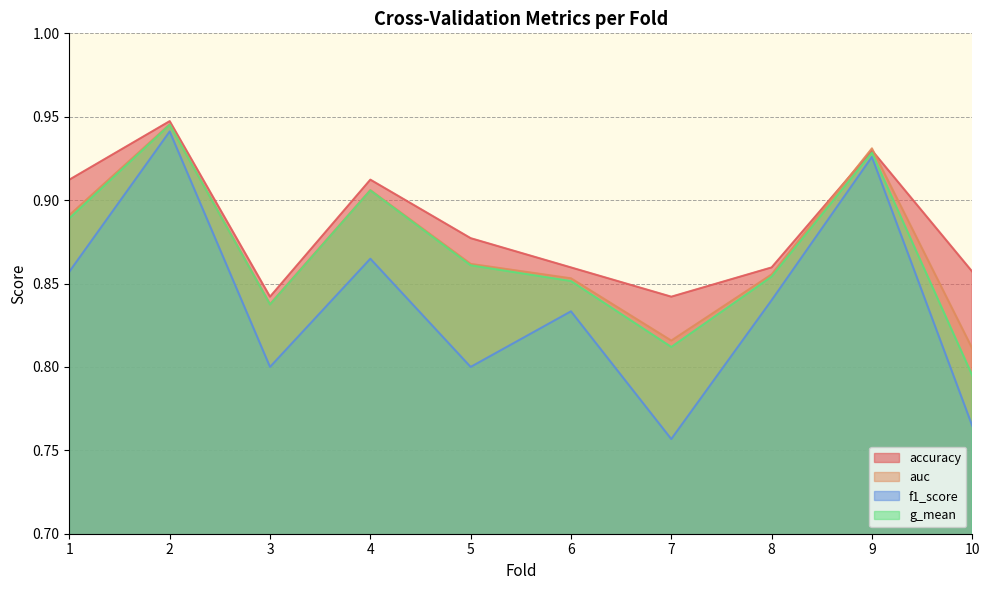

The f1_score series shows 0.8 at 7. True or false?

True